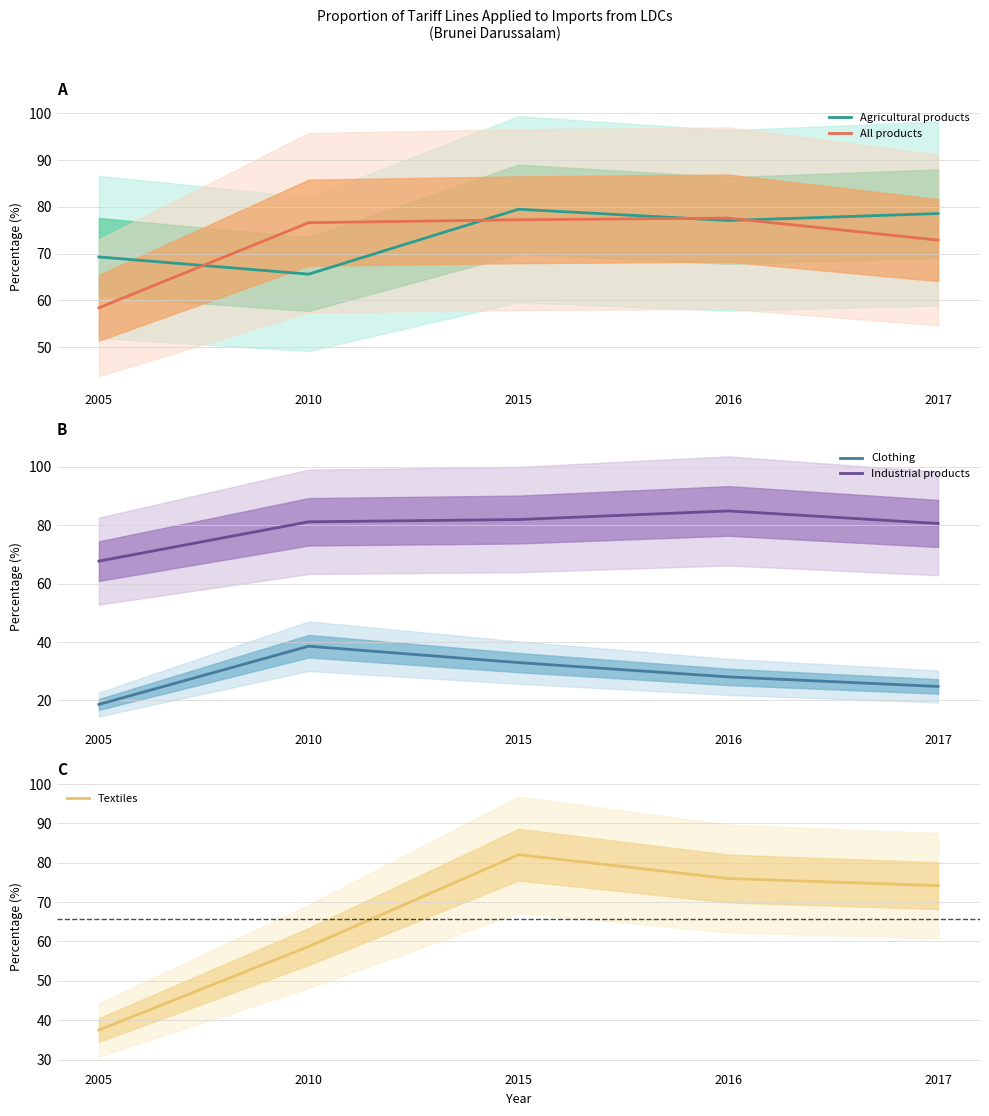

How many lines are shown in the chart?

5